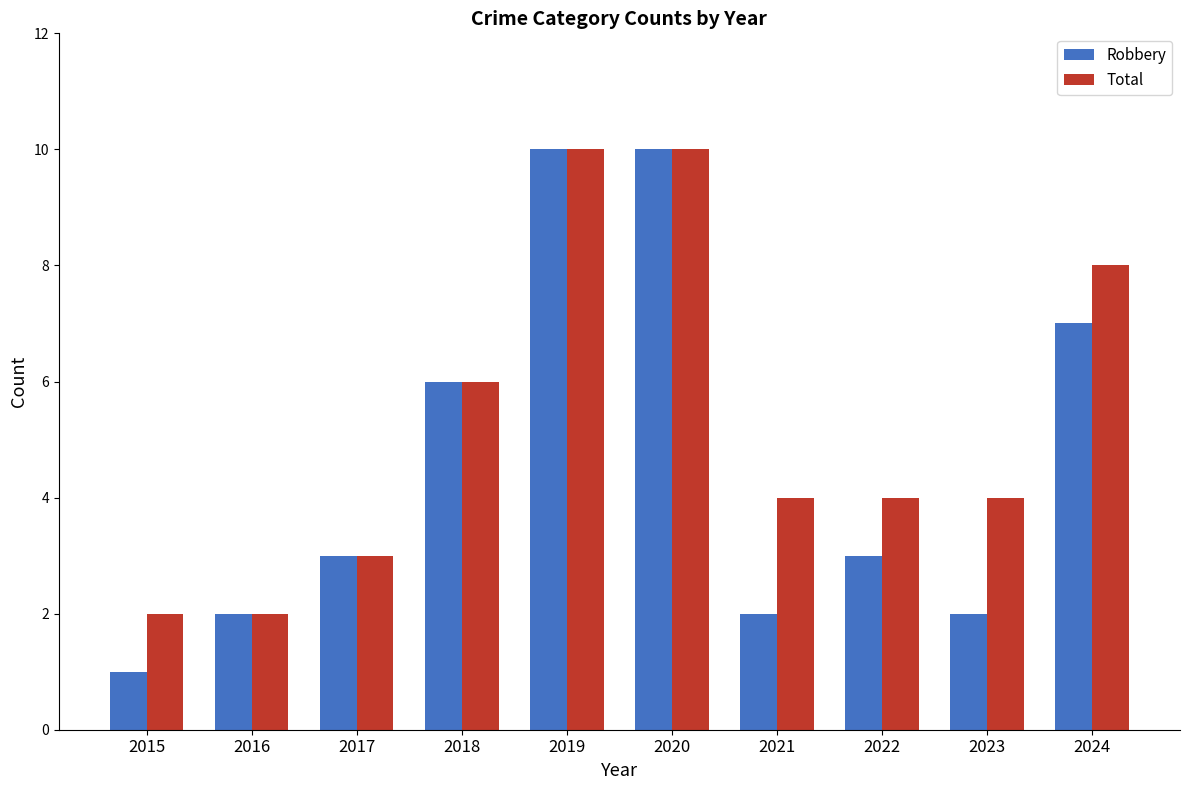

What is the value of the Robbery bar at the 3rd from the left?

3